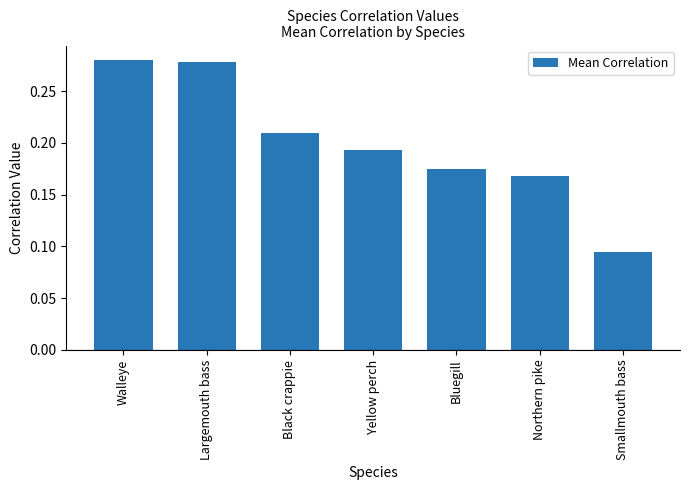

What is the label of the 6th bar from the left?

Northern pike